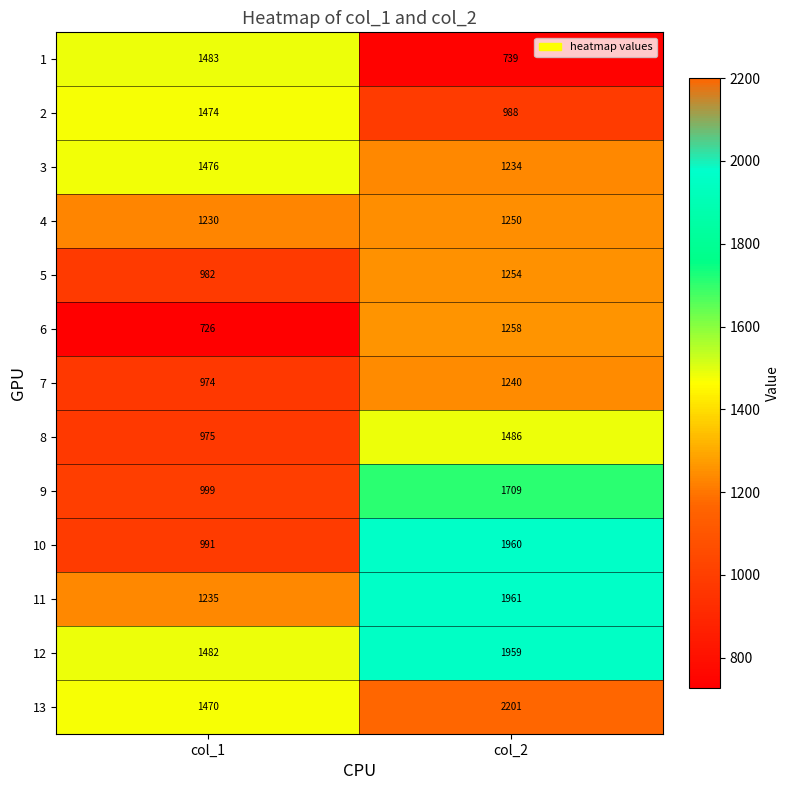

Which series has the largest total across all categories?

13